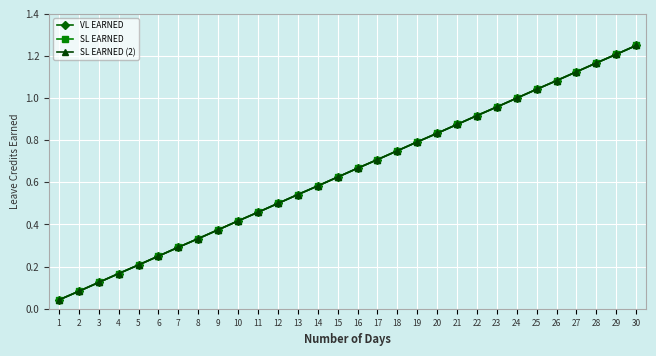

Is it true that VL EARNED equals 0.3 at 8?

True